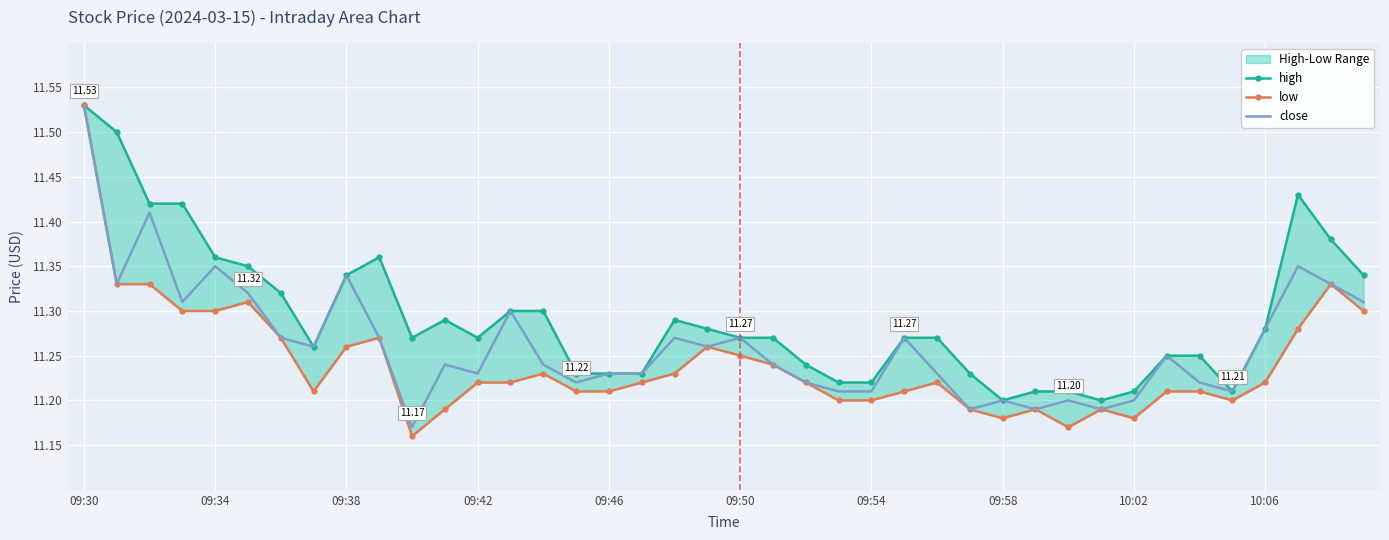

Which series has the largest range (max minus min)?

low